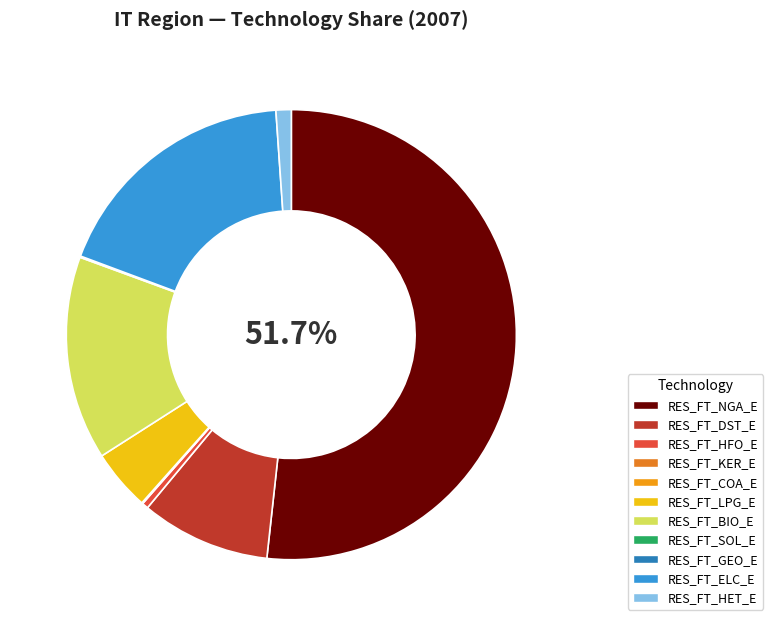

True or false: RES_FT_DST_E accounts for 9% of the total.

True